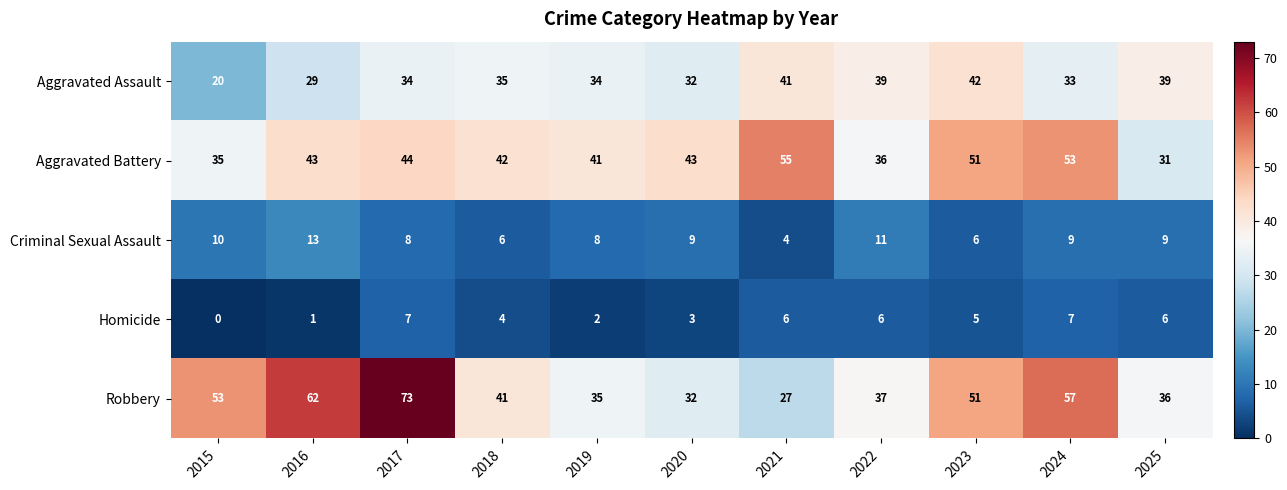

Which category has the highest value in the Robbery series?

2017